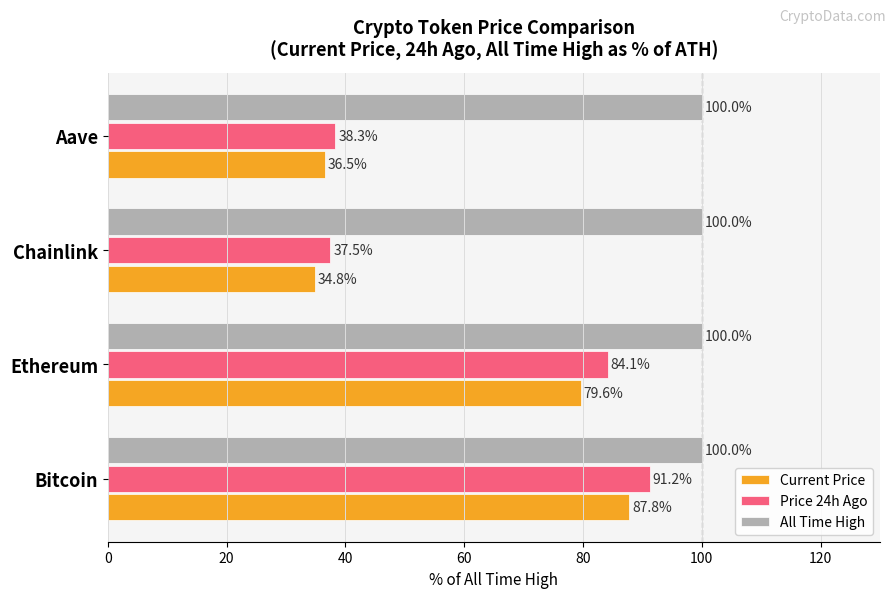

Which series has the widest spread of values?

Price 24h Ago